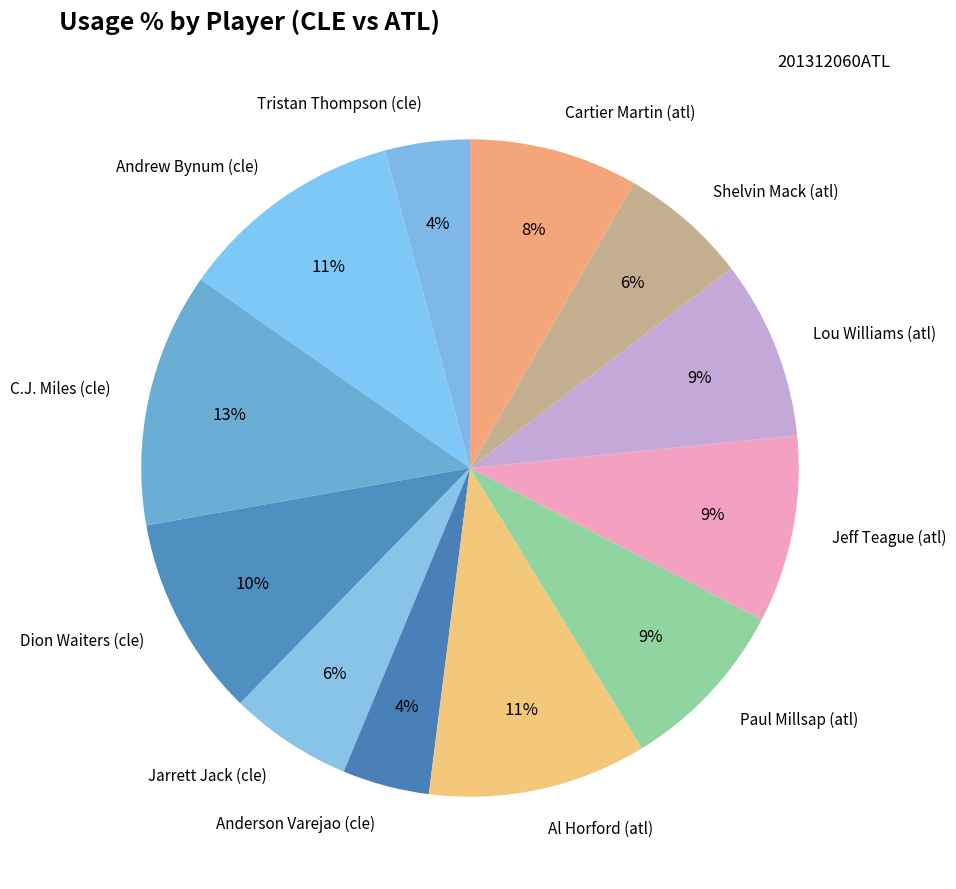

To the nearest percent, what percentage of the pie is Cartier Martin (atl)?

8%